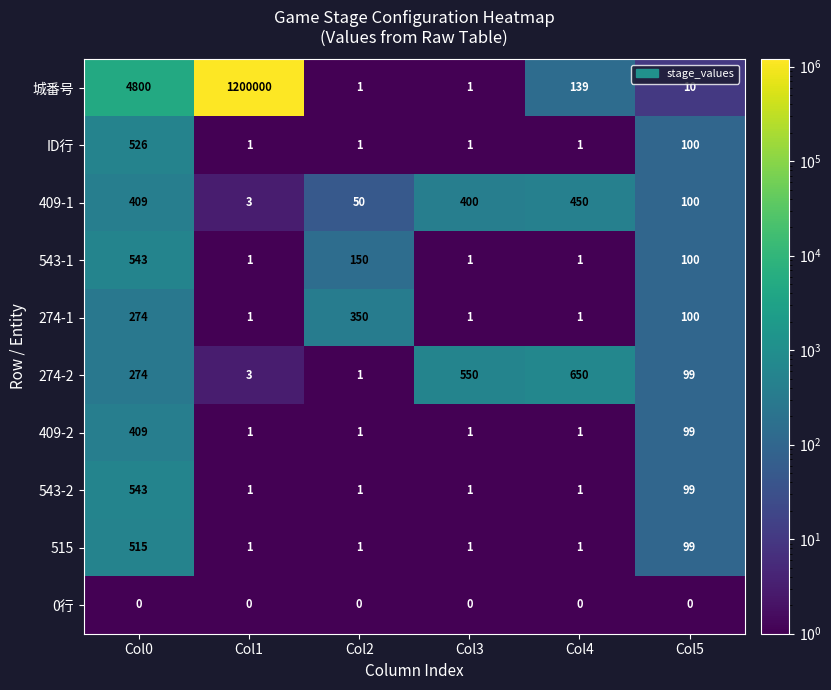

Which category has the highest value across all series?

Col1